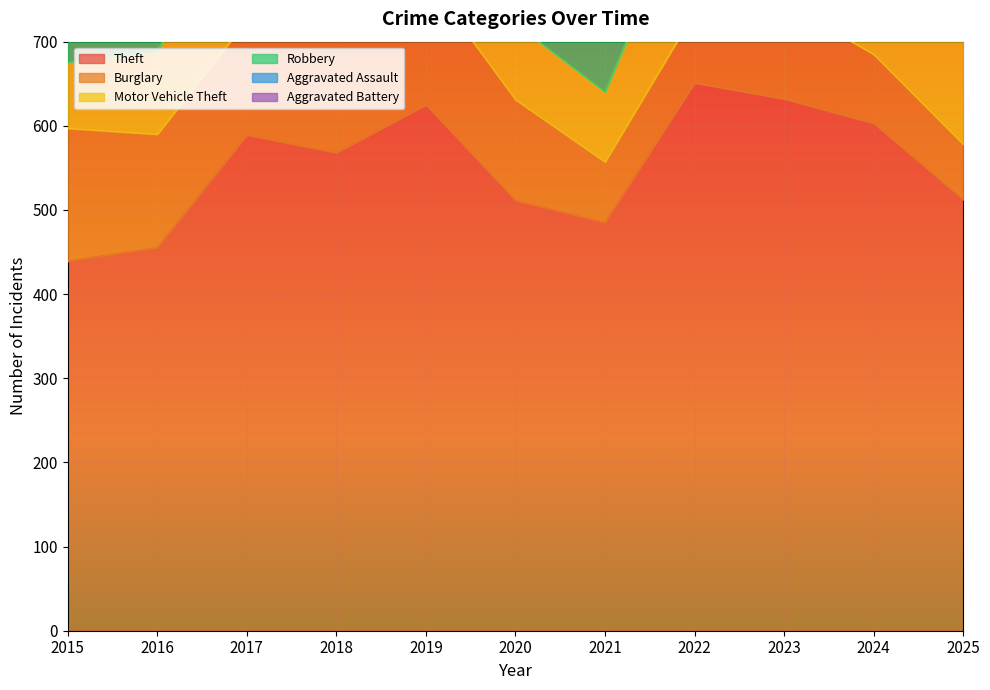

At which category does Aggravated Battery reach its first local valley?

2017